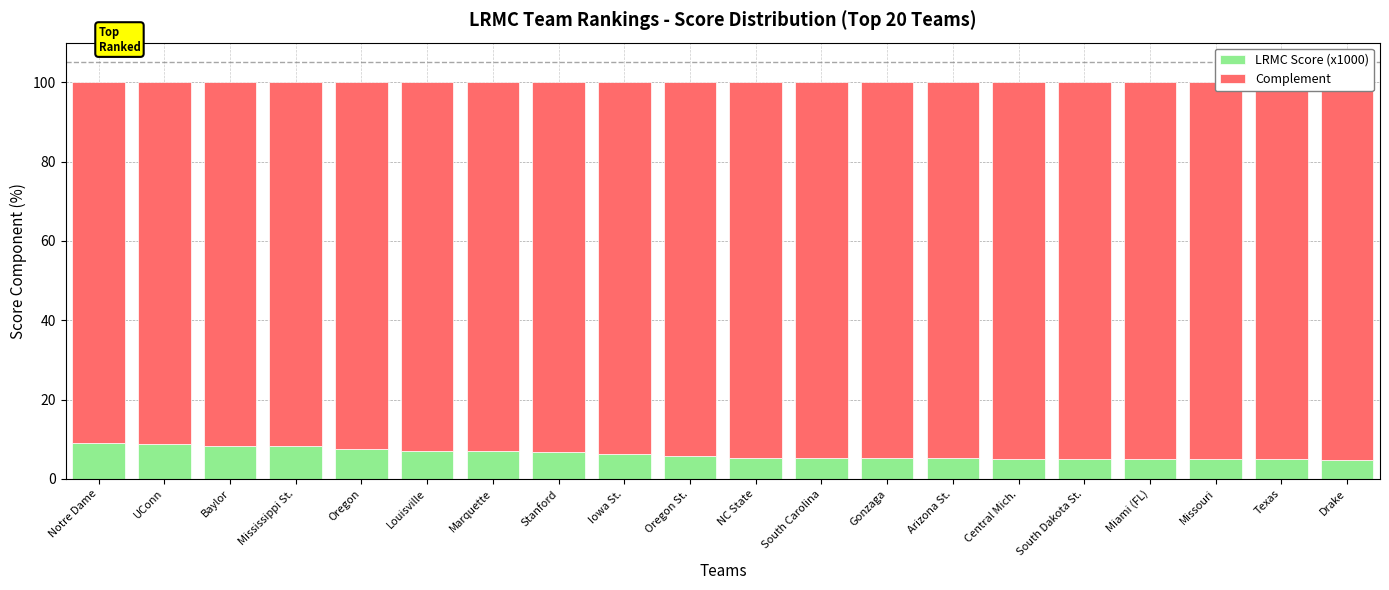

What is the maximum value shown in the chart?

95.1